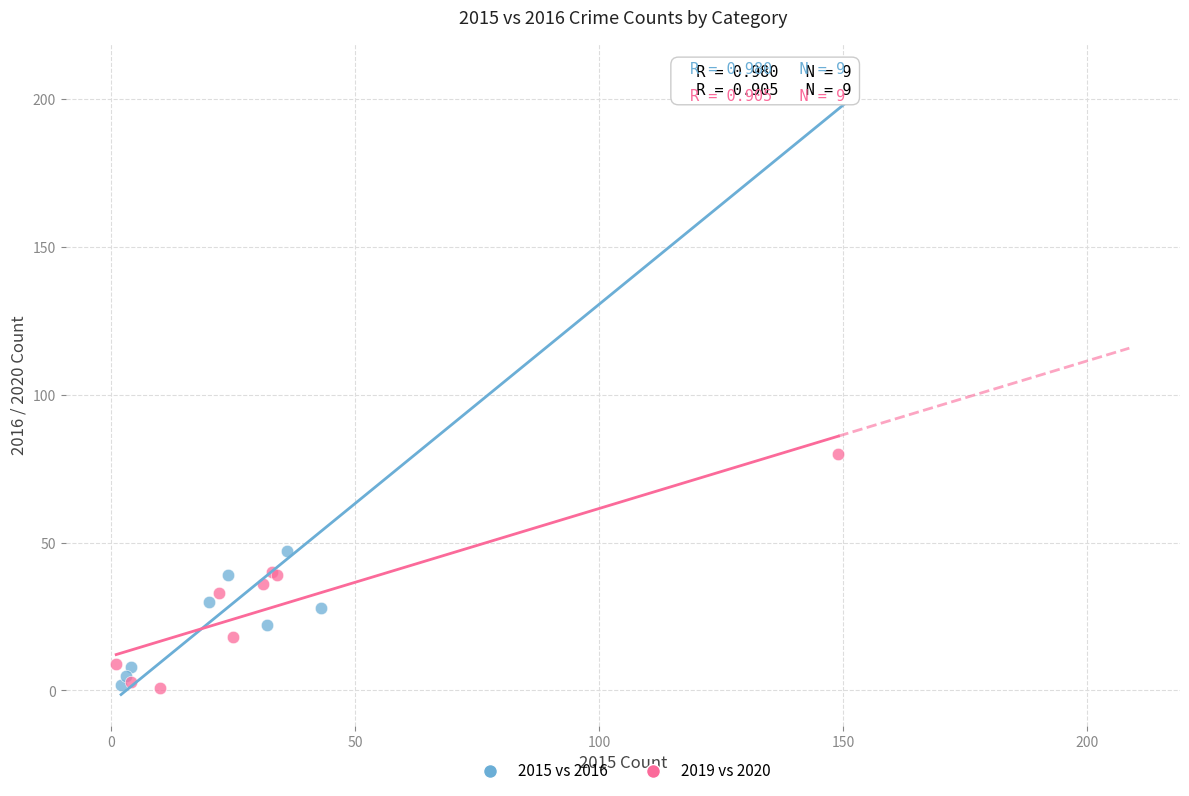

Which series has the largest Y range (max minus min)?

2015 vs 2016